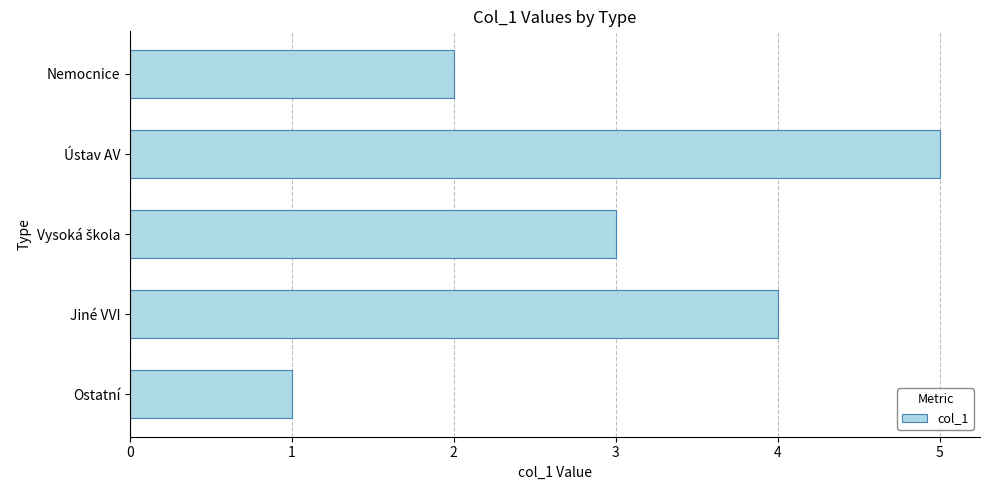

What is the change in value from Ostatní to Nemocnice?

+1